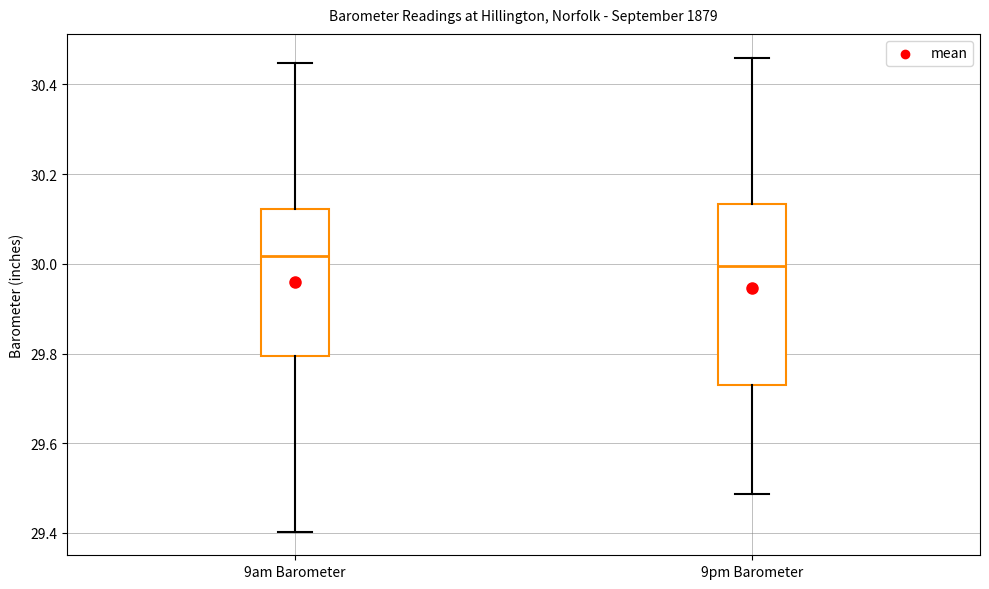

Which box has the lowest median line?

9pm Barometer